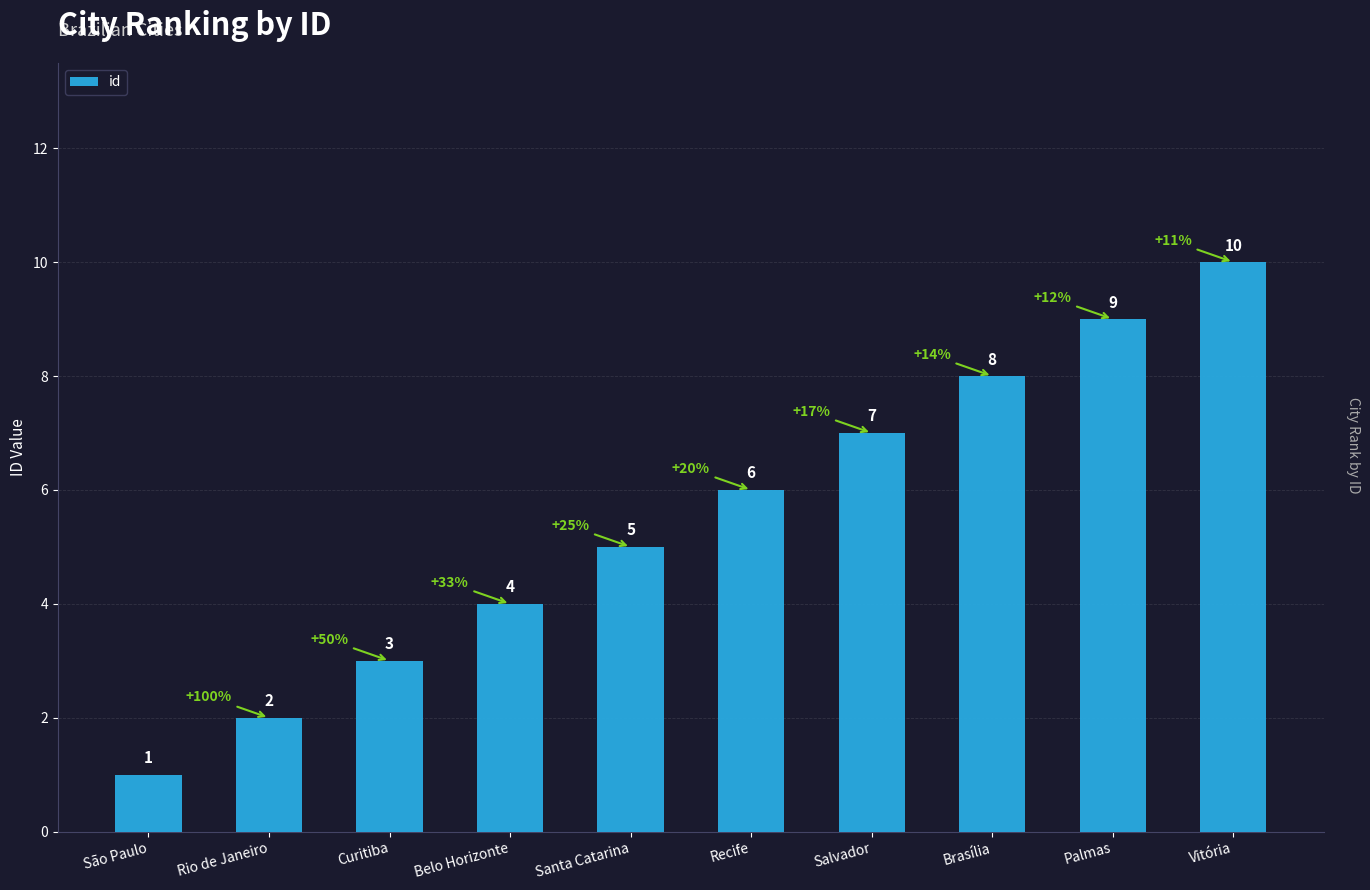

Reading left to right, list all the values displayed in this chart.

1	2	3	4	5	6	7	8	9	10